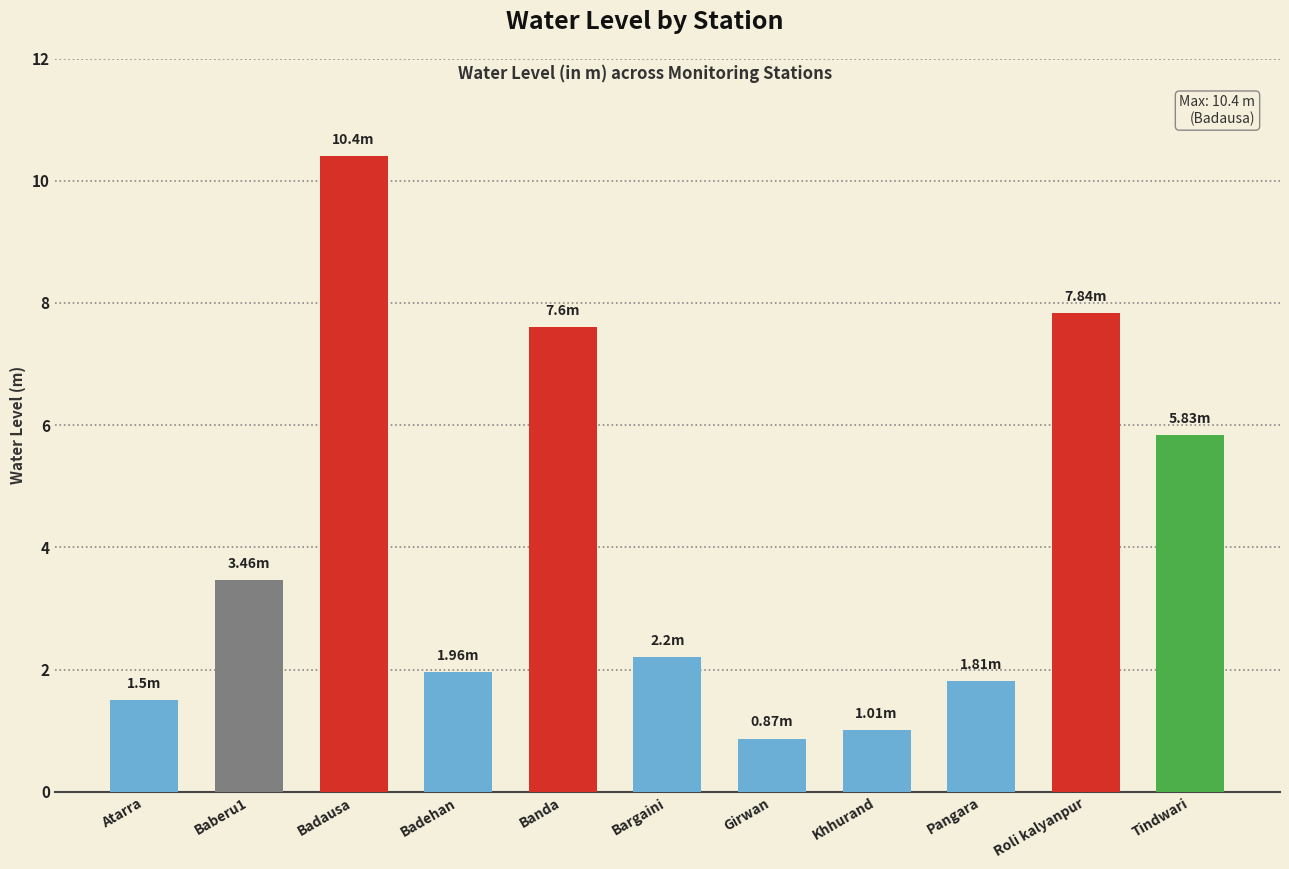

How many distinct data groups are displayed?

1